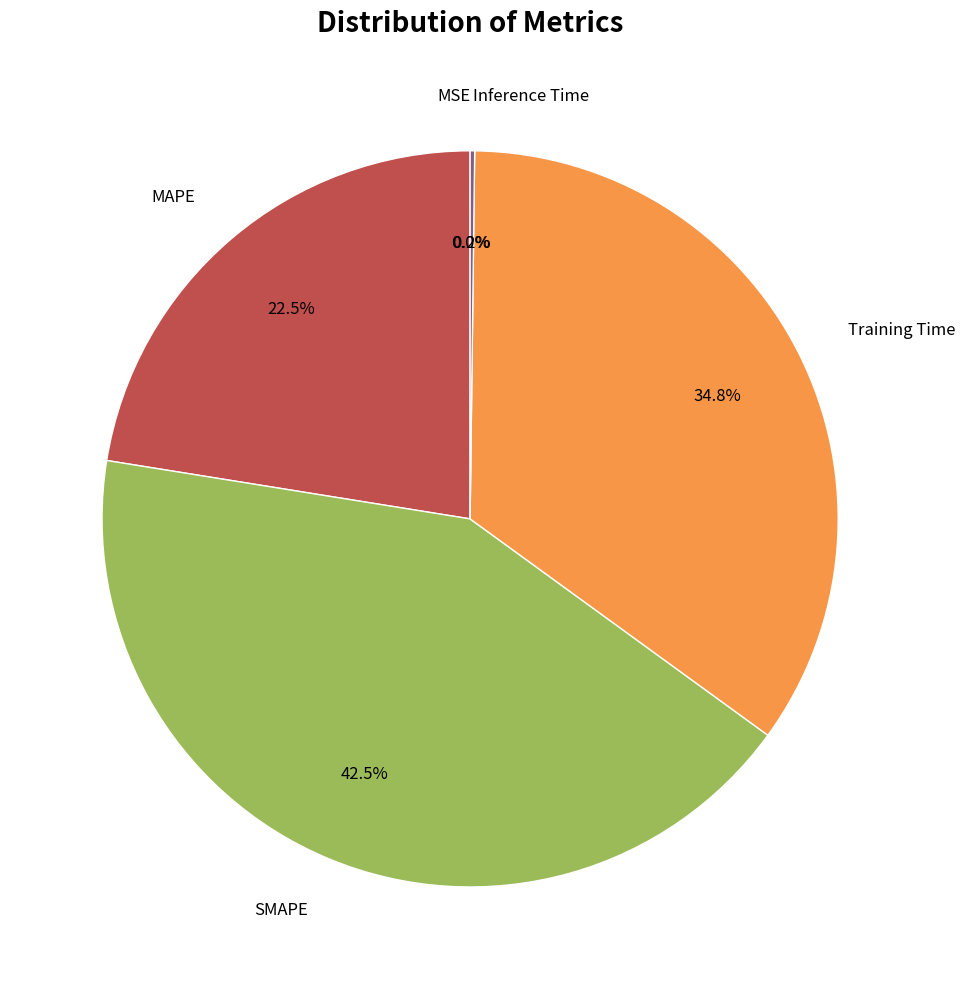

To the nearest percent, what is the average slice percentage?

20%